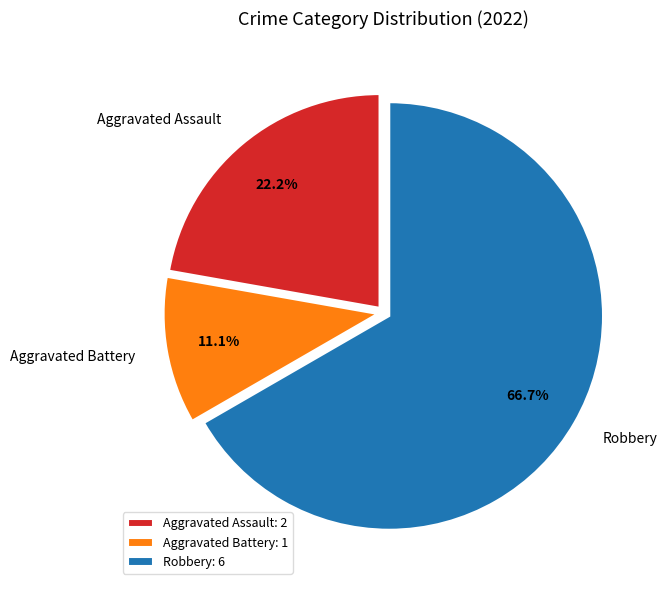

Does Aggravated Battery represent more than half of the total?

No